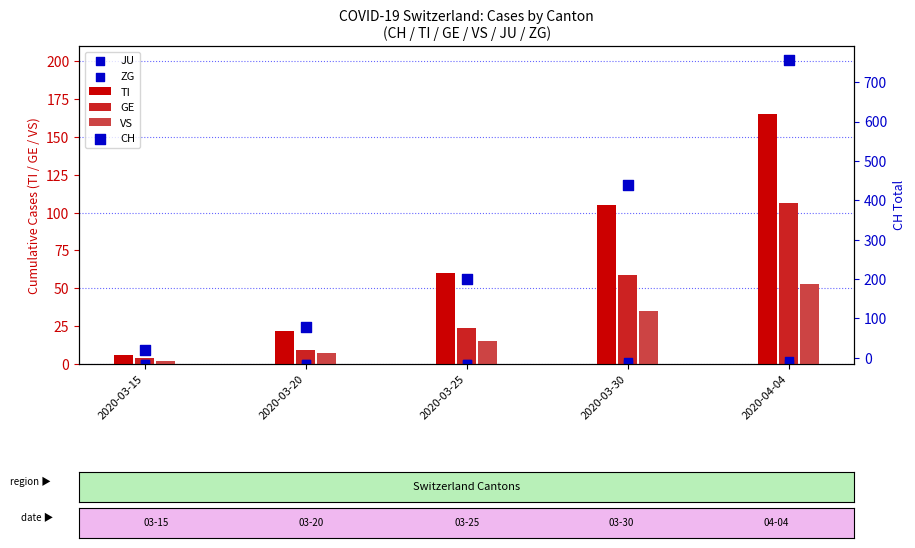

Which series reaches the minimum Y coordinate?

JU